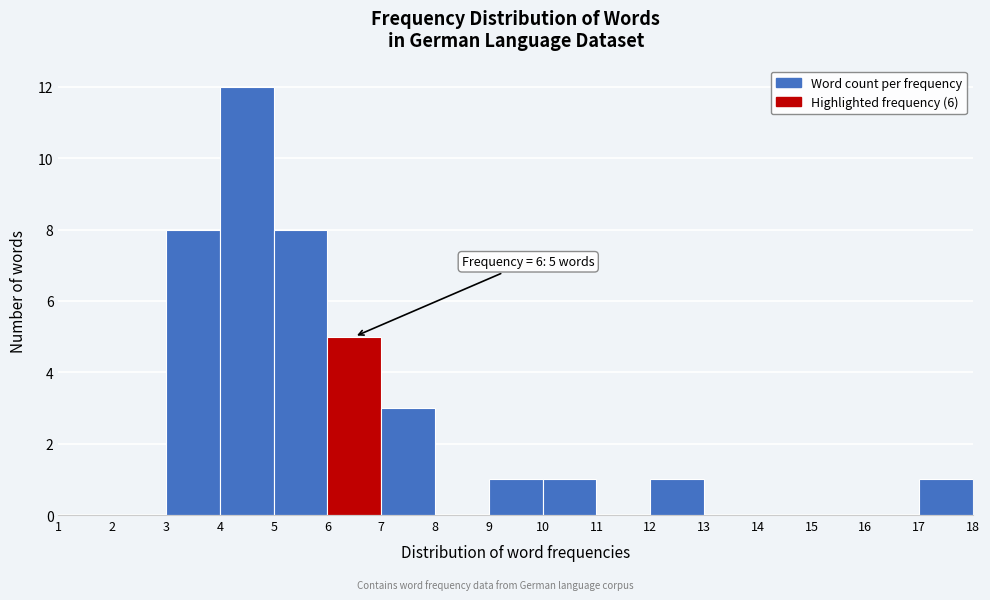

Over which range of the x-axis is the bar tallest?

4 to 5